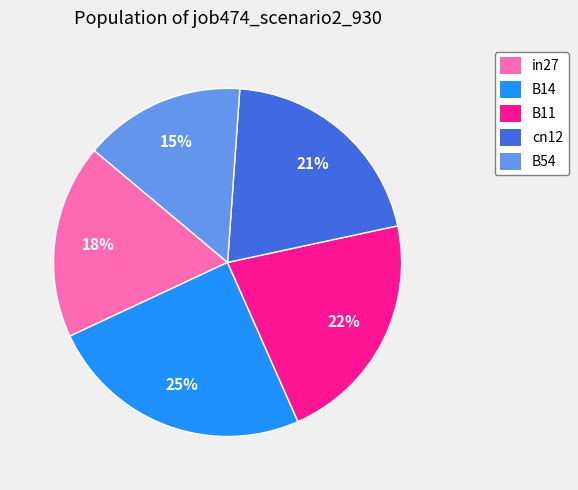

Which has a higher value, B14 or in27?

B14